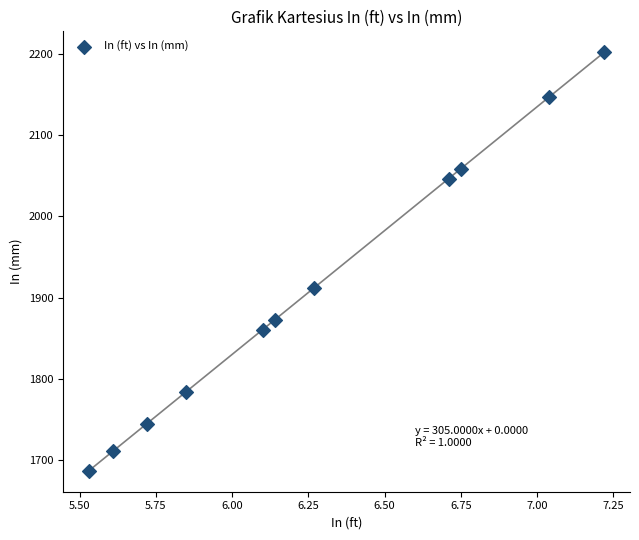

What is the average X value?

6.3